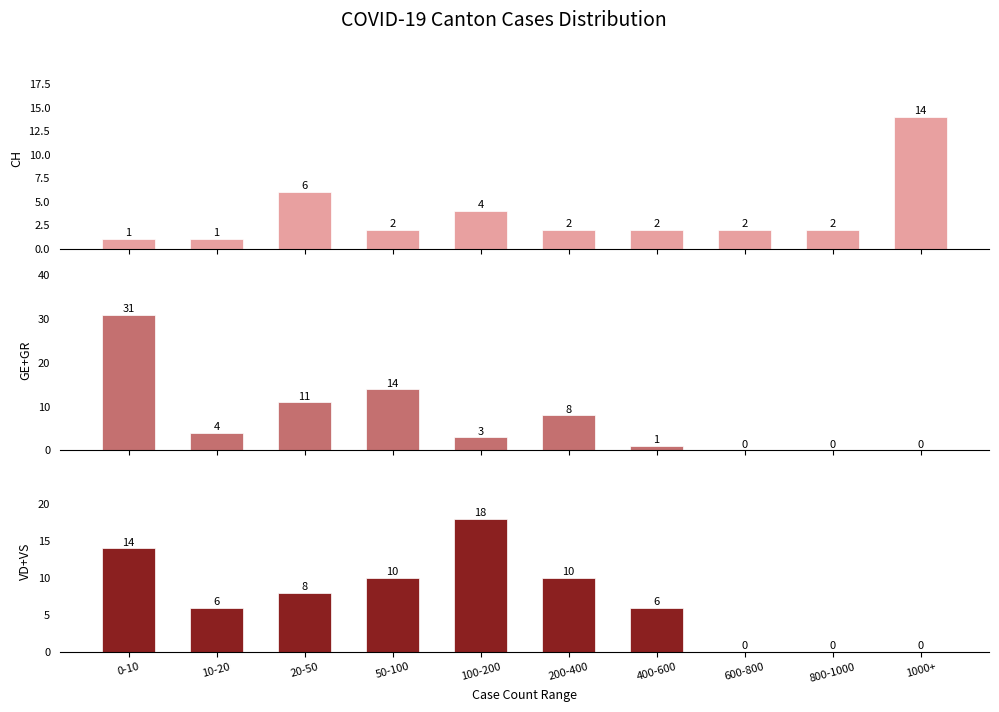

At how many categories does at least one series exceed 17?

2